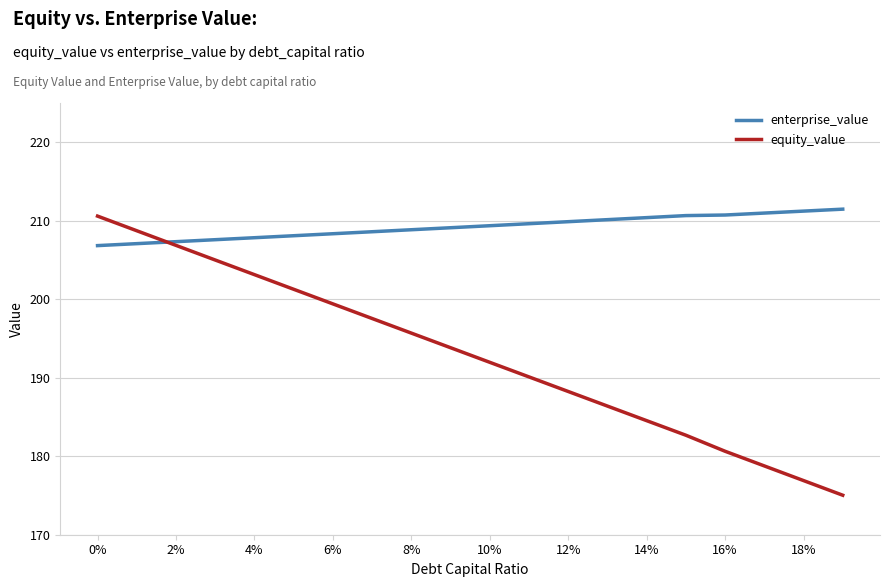

List the series in order of their overall mean, highest first.

enterprise_value, equity_value